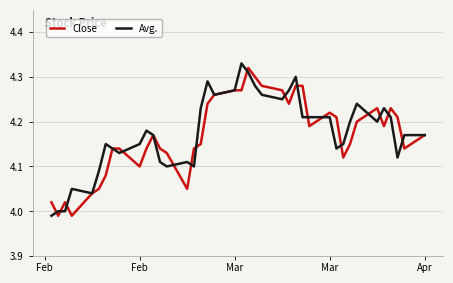

What is the label of the 39th point from the right?

Feb